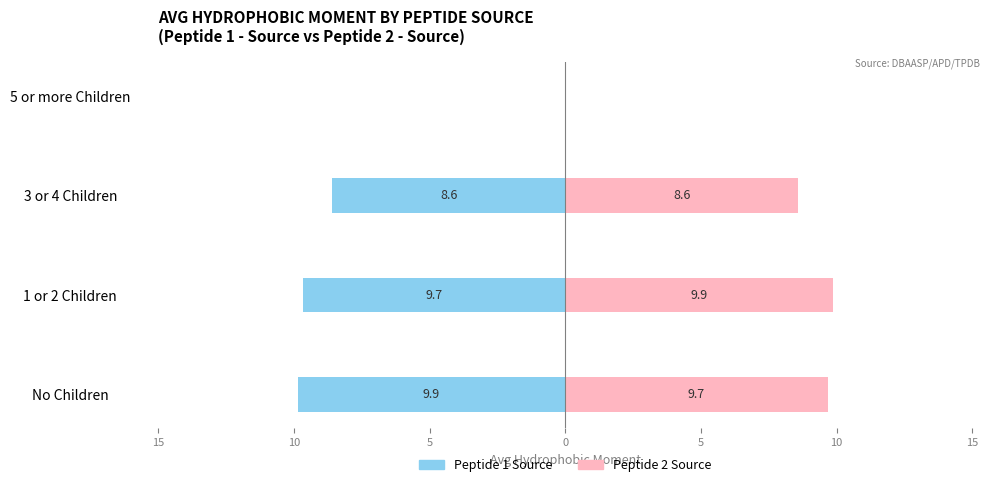

Which series has the largest range (max minus min)?

Peptide 1 Source